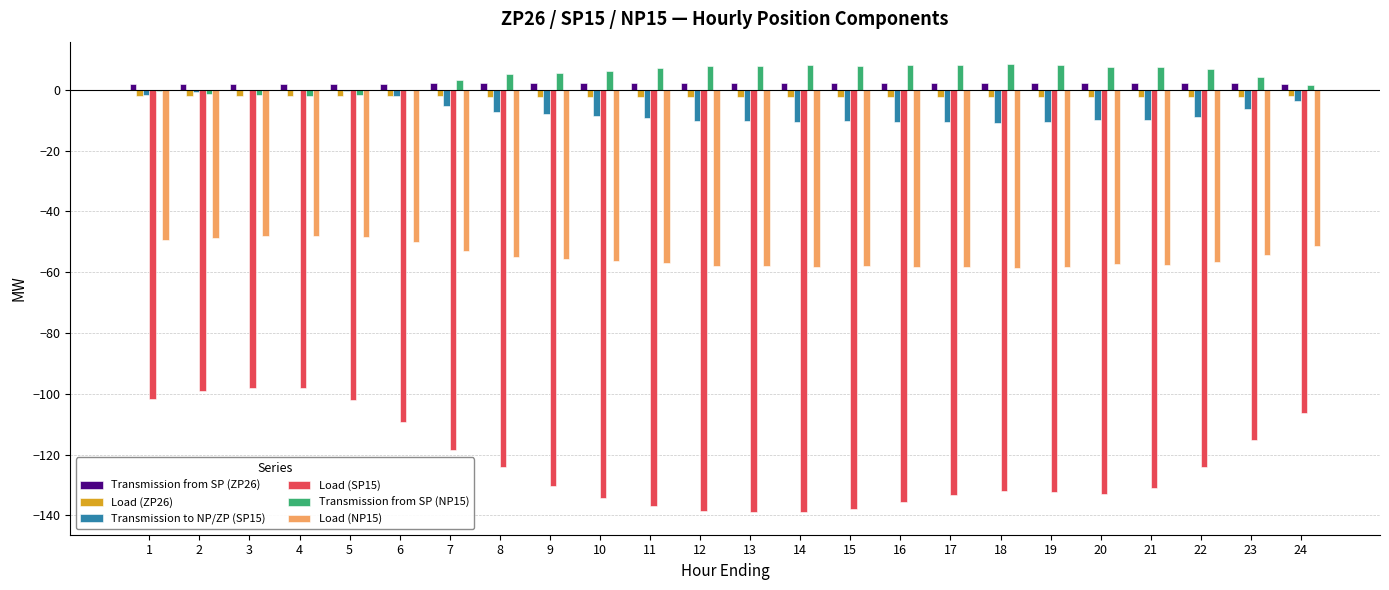

The Transmission from SP (NP15) series shows 8.3 at 19. True or false?

True